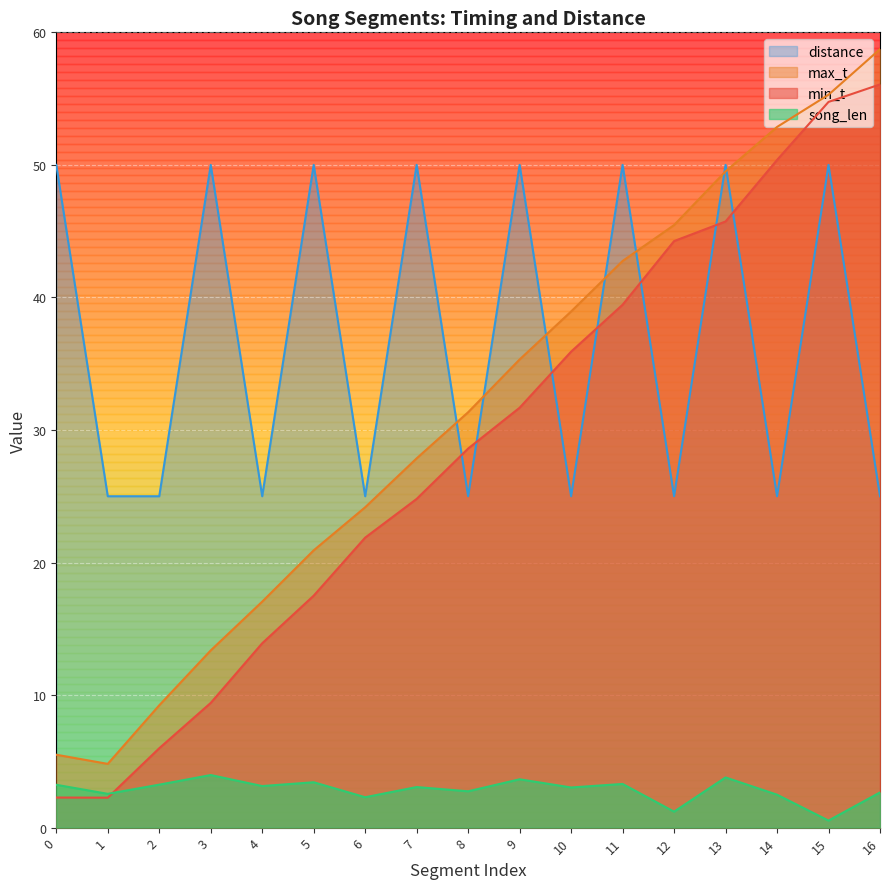

The min_t series shows 40.9 at 8. True or false?

False